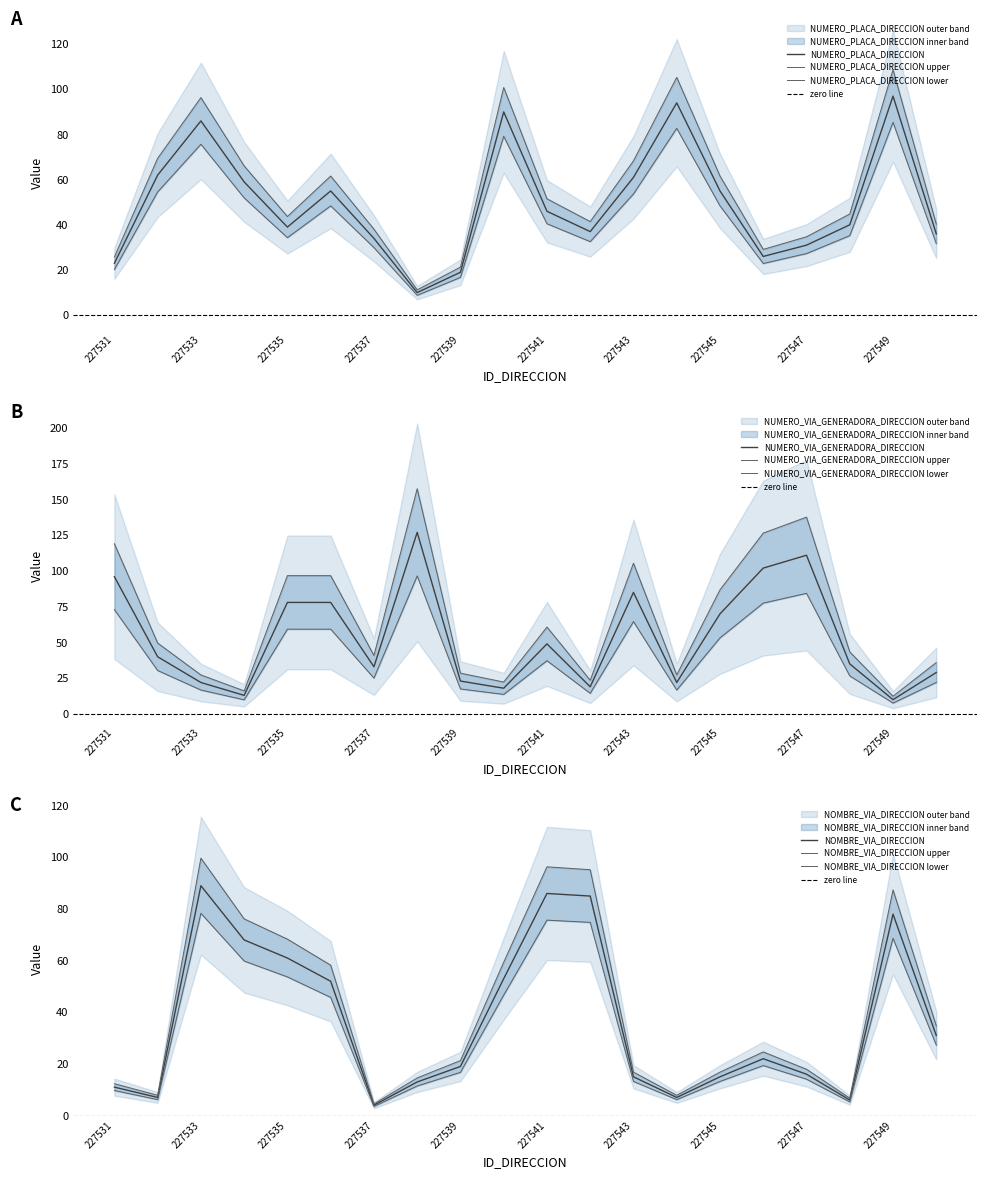

After their last crossing, which series has the higher values: NOMBRE_VIA_DIRECCION or NUMERO_PLACA_DIRECCION?

NUMERO_PLACA_DIRECCION